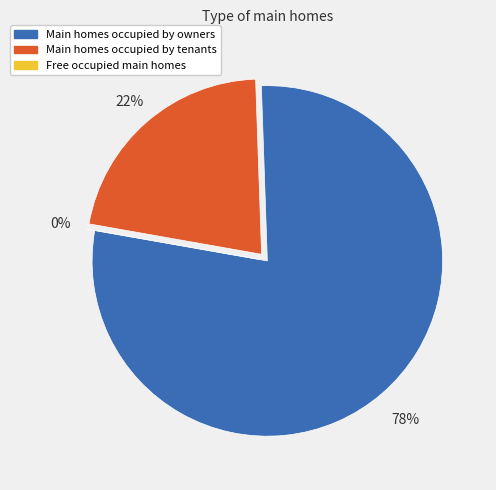

How many segments does this pie chart have?

2